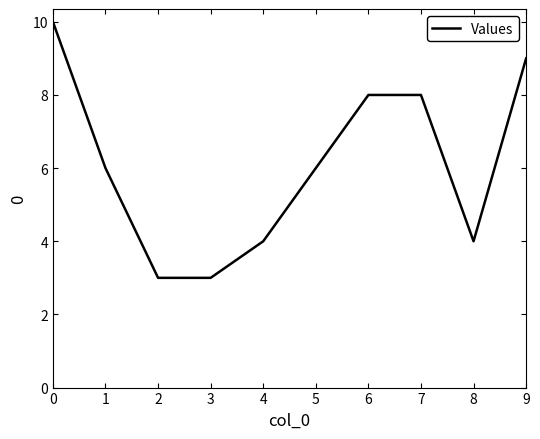

What is the change in value from 8 to 9?

+5